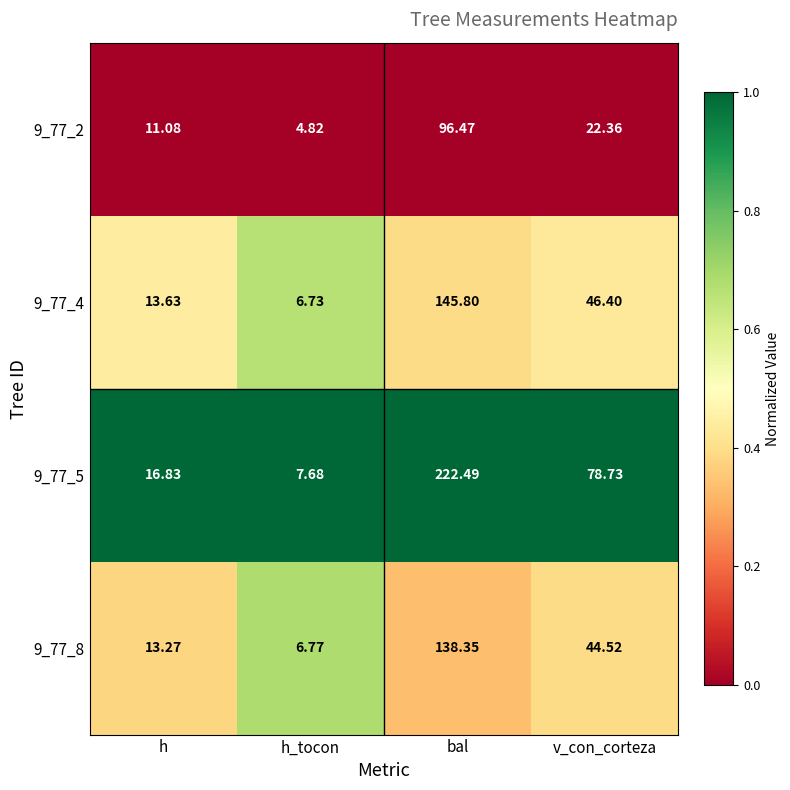

List the labels in order of 9_77_5 value, smallest first.

h_tocon, h, v_con_corteza, bal